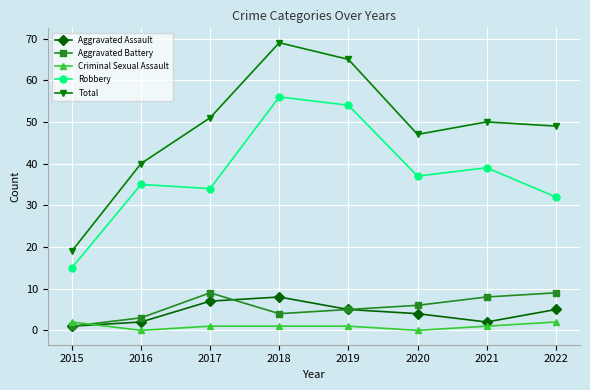

What is the greatest value displayed?

69